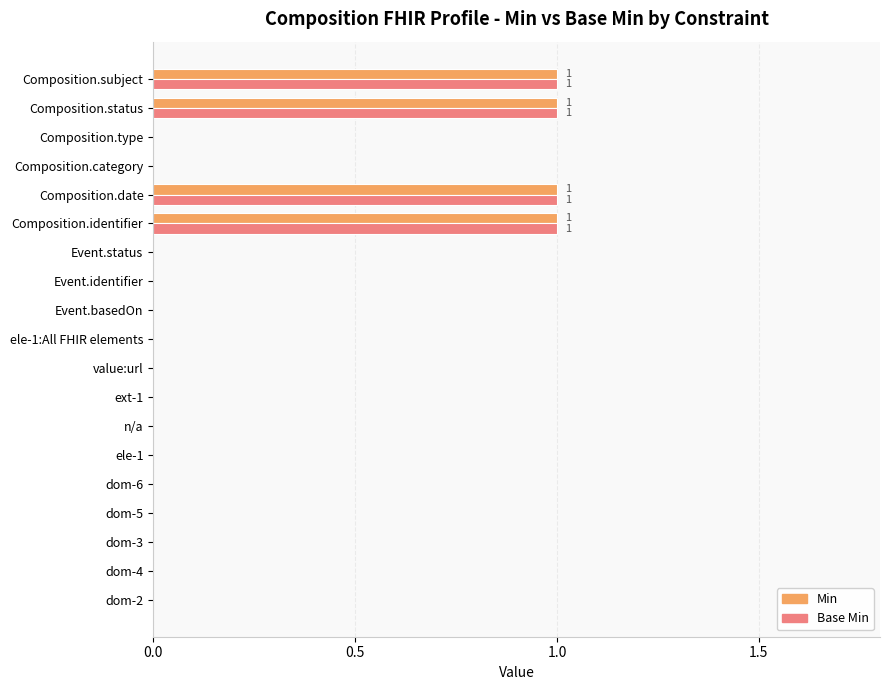

Is it true that Min equals -1 at value:url?

False